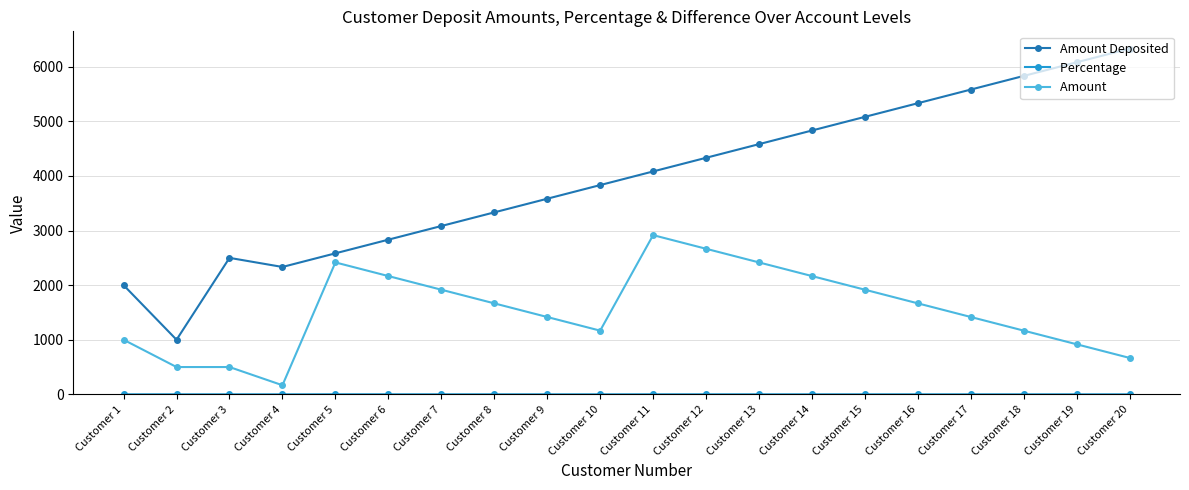

Which label corresponds to the largest value in the chart?

Customer 20